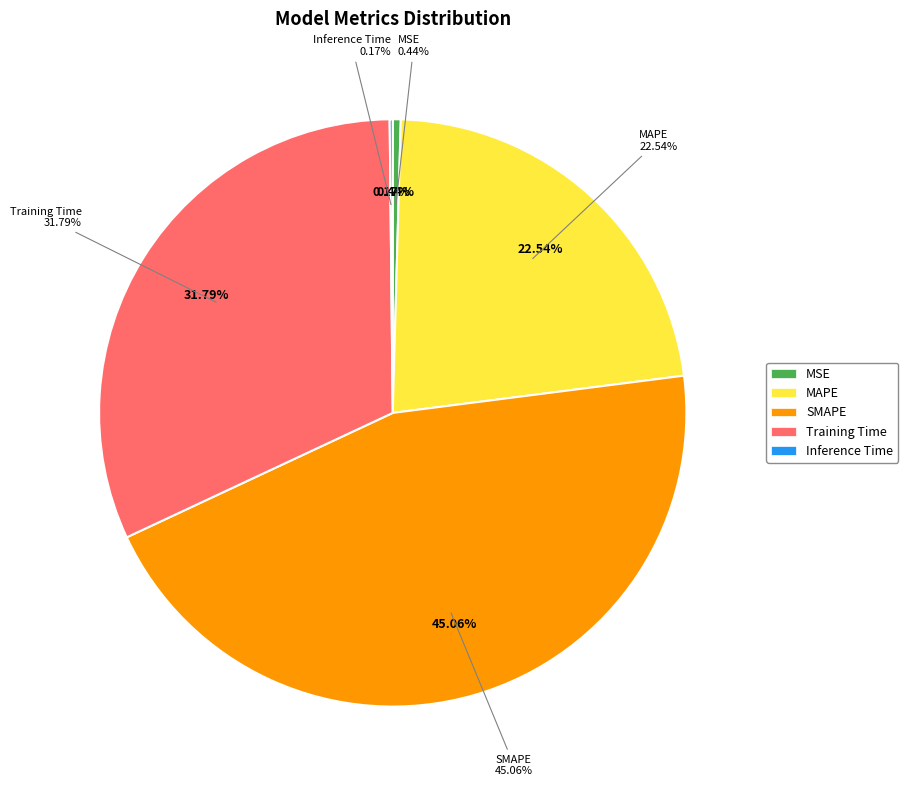

To the nearest percent, what is the average slice percentage?

20%